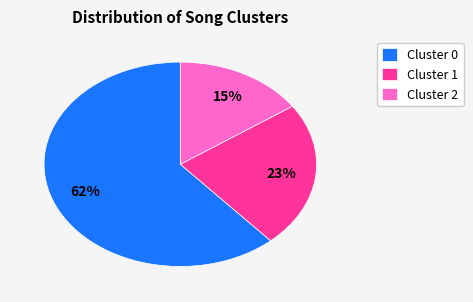

Which category has the smallest portion of the pie?

Cluster 2